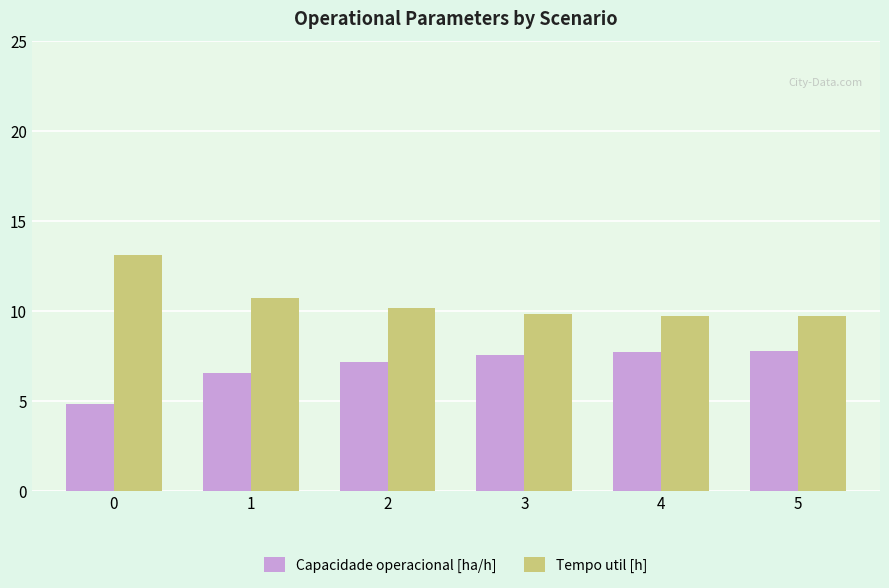

Read the Capacidade operacional [ha/h] value at 4.

7.7